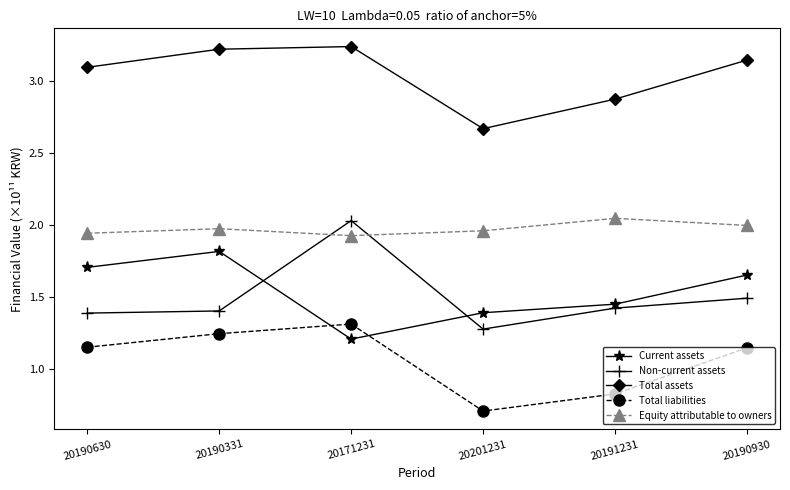

True or false: Equity attributable to owners has a value of 2.0 at 20190331.

True